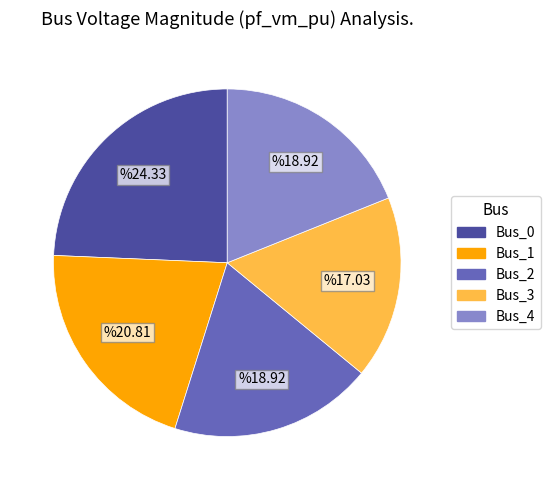

Does any single category account for the majority?

No